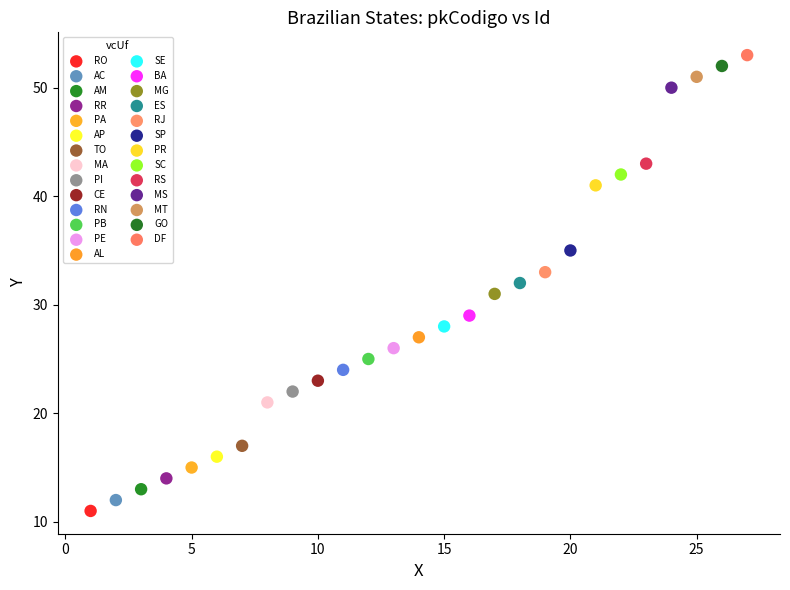

Which series reaches the minimum Y coordinate?

RO